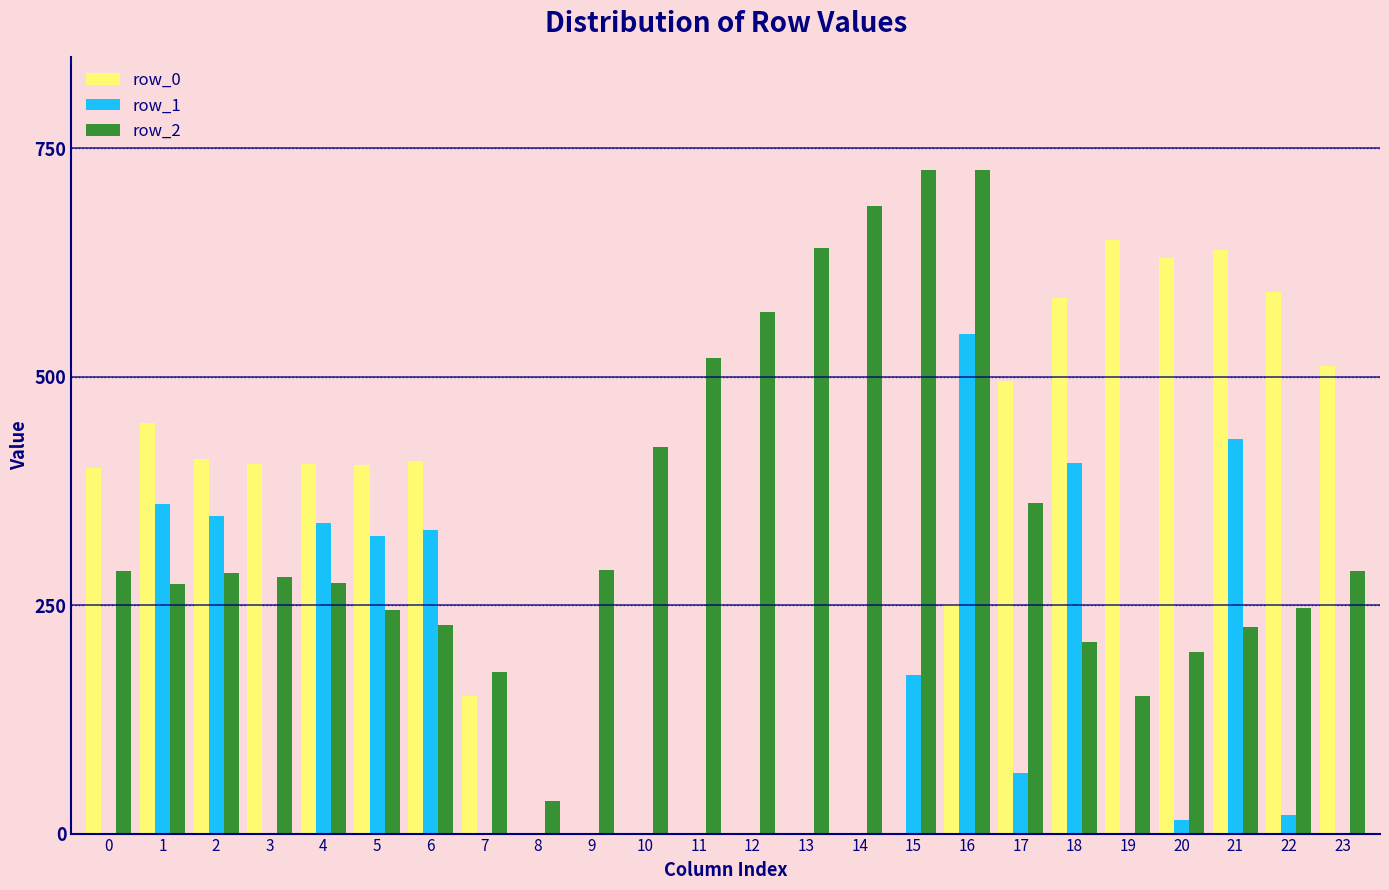

The value of row_2 at 19 is 151.0. True or false?

True